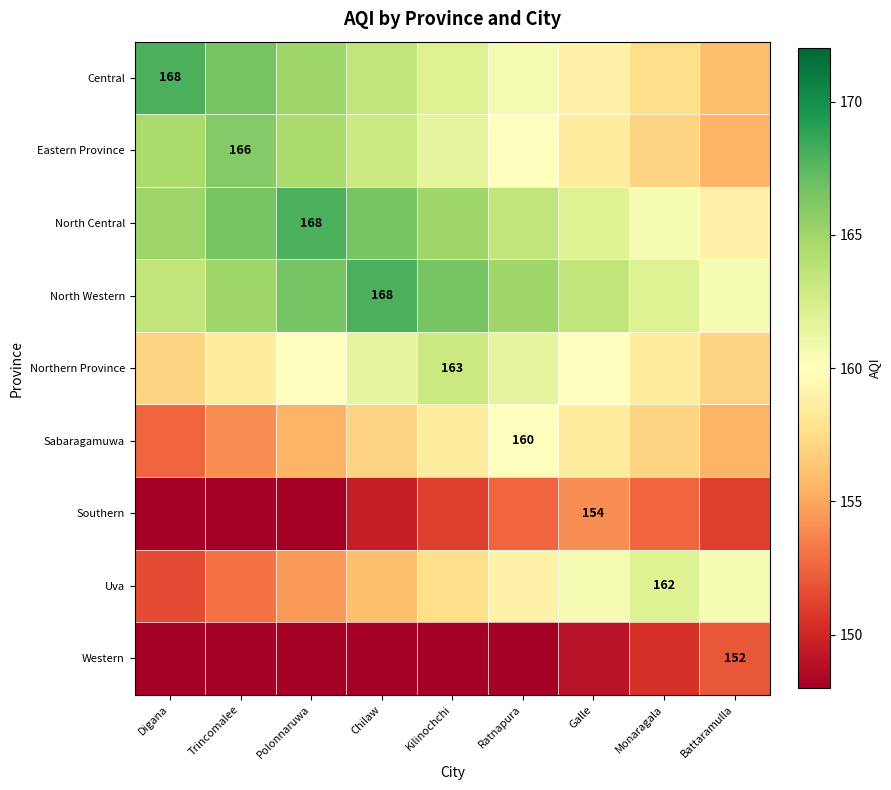

At Chilaw, list the series in order from largest to smallest.

North Western, North Central, Central, Eastern Province, Northern Province, Sabaragamuwa, Uva, Southern, Western